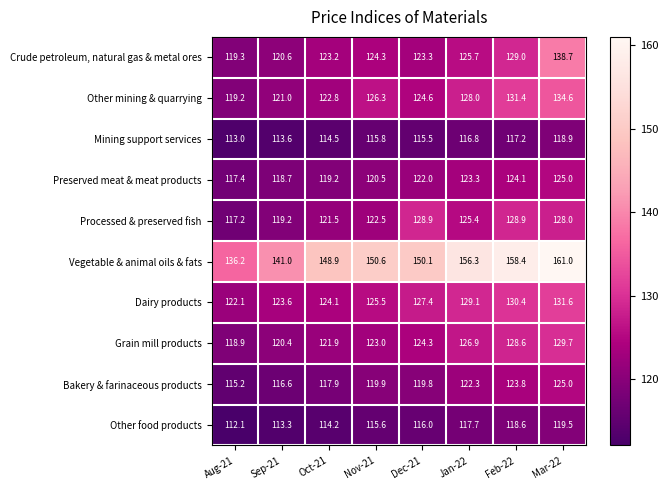

What is the sum of the Dairy products values at Oct-21 and Mar-22?

255.7